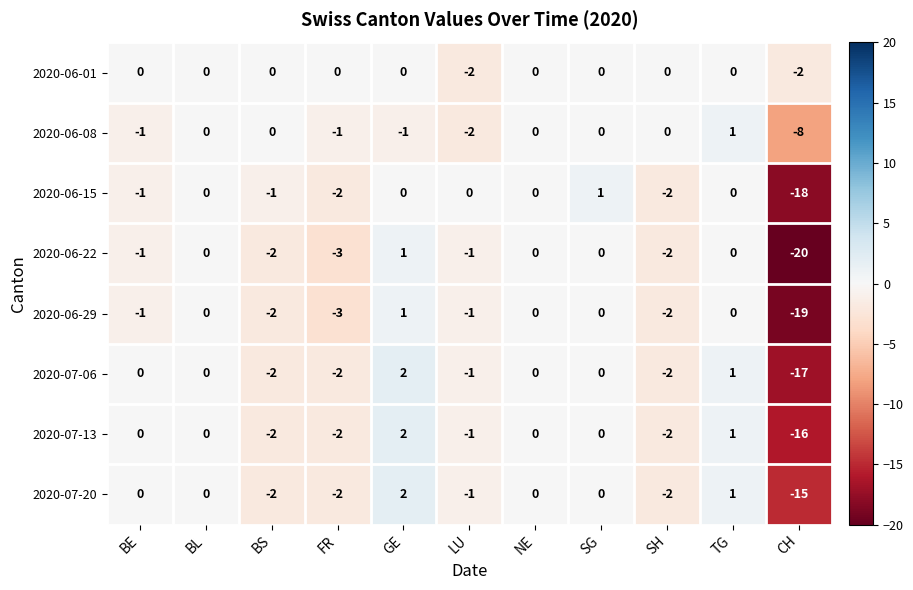

Which label corresponds to the smallest value in the chart?

CH